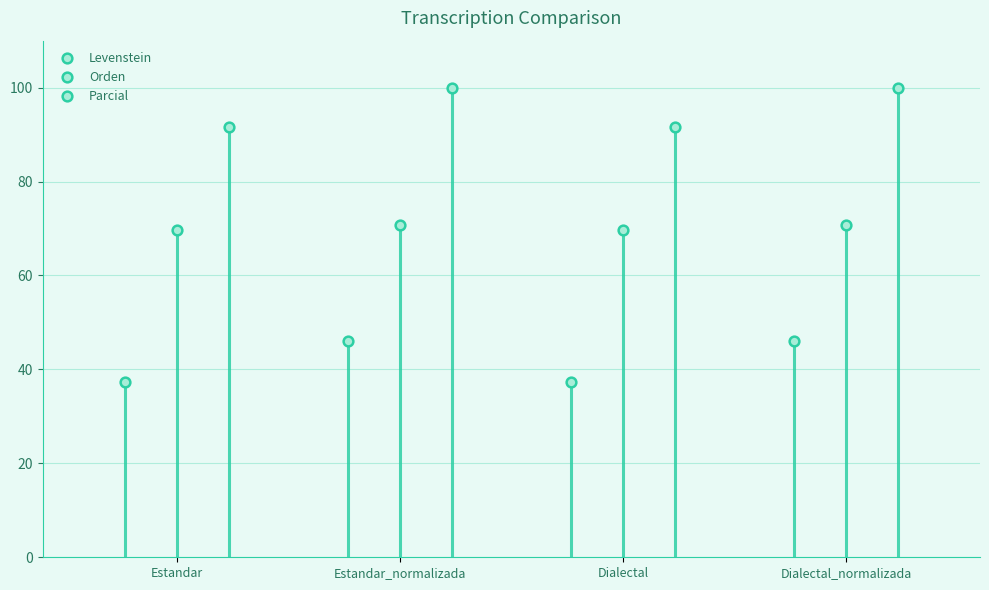

List the series in order of their overall mean, highest first.

Parcial, Orden, Levenstein